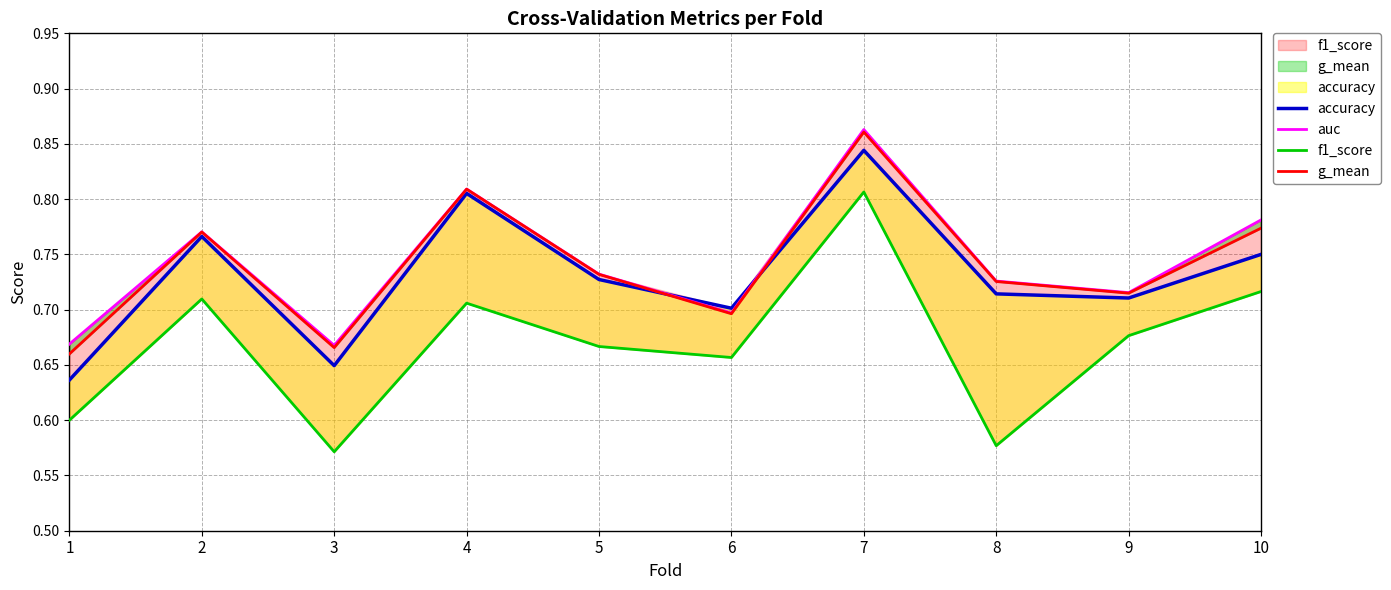

How many g_mean values are between 0 and 1?

10